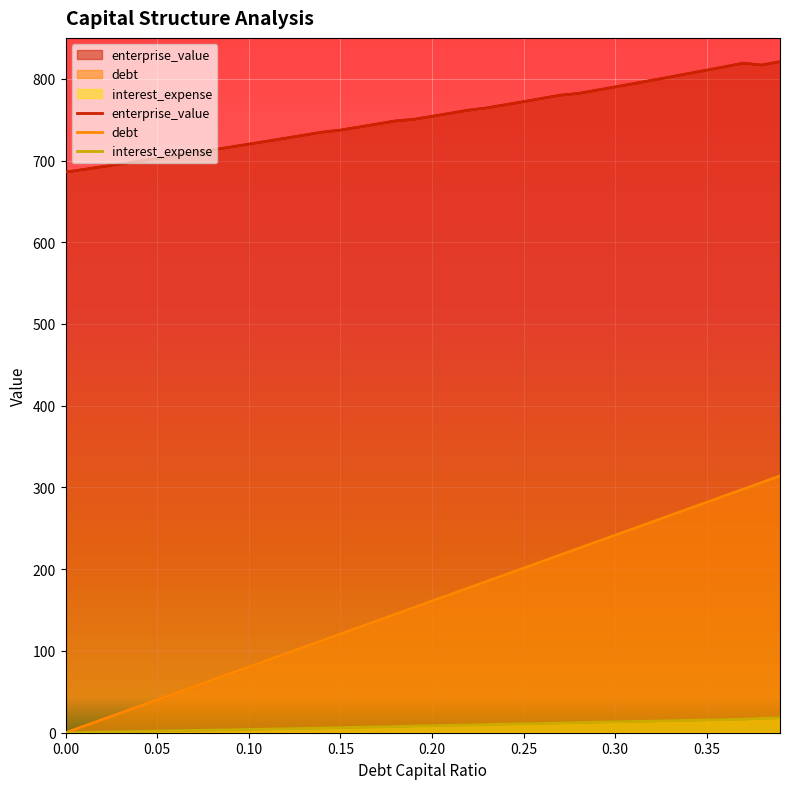

Reading left to right, list all the values displayed in this chart.

debt_capital: 0.0=0.0	0.01=8.1	0.02=16.1	0.03=24.2	0.04=32.2	0.05=40.3	0.06=48.3	0.07=56.4	0.08=64.4	0.09=72.5	0.1=80.5	0.11=88.6	0.12=96.7	0.13=104.7	0.14=112.8	0.15=120.8	0.16=128.9	0.17=136.9	0.18=145.0	0.19=153.0	0.2=161.1	0.21=169.2	0.22=177.2	0.23=185.3	0.24=193.3	0.25=201.4	0.26=209.4	0.27=217.5	0.28=225.5	0.29=233.6	0.3=241.7	0.31=249.7	0.32=257.8	0.33=265.8	0.34=273.9	0.35=281.9	0.36=290.0	0.37=298.0	0.38=306.1	0.39=314.1
enterprise_value: 0.0=685.9	0.01=689.1	0.02=692.4	0.03=695.8	0.04=699.1	0.05=702.5	0.06=706.0	0.07=709.4	0.08=712.9	0.09=716.5	0.1=720.1	0.11=723.7	0.12=727.3	0.13=731.0	0.14=734.7	0.15=737.2	0.16=740.9	0.17=744.6	0.18=748.4	0.19=750.3	0.2=754.1	0.21=757.8	0.22=761.7	0.23=764.4	0.24=768.2	0.25=772.1	0.26=776.0	0.27=779.9	0.28=782.1	0.29=786.1	0.3=790.1	0.31=794.1	0.32=798.1	0.33=802.2	0.34=806.4	0.35=810.6	0.36=814.8	0.37=819.1	0.38=816.8	0.39=820.9
debt: 0.0=0.0	0.01=8.1	0.02=16.1	0.03=24.2	0.04=32.2	0.05=40.3	0.06=48.3	0.07=56.4	0.08=64.4	0.09=72.5	0.1=80.5	0.11=88.6	0.12=96.7	0.13=104.7	0.14=112.8	0.15=120.8	0.16=128.9	0.17=136.9	0.18=145.0	0.19=153.0	0.2=161.1	0.21=169.2	0.22=177.2	0.23=185.3	0.24=193.3	0.25=201.4	0.26=209.4	0.27=217.5	0.28=225.5	0.29=233.6	0.3=241.7	0.31=249.7	0.32=257.8	0.33=265.8	0.34=273.9	0.35=281.9	0.36=290.0	0.37=298.0	0.38=306.1	0.39=314.1
interest_expense: 0.0=0.0	0.01=0.4	0.02=0.8	0.03=1.2	0.04=1.6	0.05=2.0	0.06=2.4	0.07=2.8	0.08=3.2	0.09=3.6	0.1=4.1	0.11=4.5	0.12=4.9	0.13=5.3	0.14=5.7	0.15=6.3	0.16=6.7	0.17=7.1	0.18=7.5	0.19=8.2	0.2=8.6	0.21=9.0	0.22=9.5	0.23=10.1	0.24=10.5	0.25=10.9	0.26=11.4	0.27=11.8	0.28=12.5	0.29=12.9	0.3=13.4	0.31=13.8	0.32=14.3	0.33=14.7	0.34=15.1	0.35=15.6	0.36=16.0	0.37=16.5	0.38=17.7	0.39=18.2